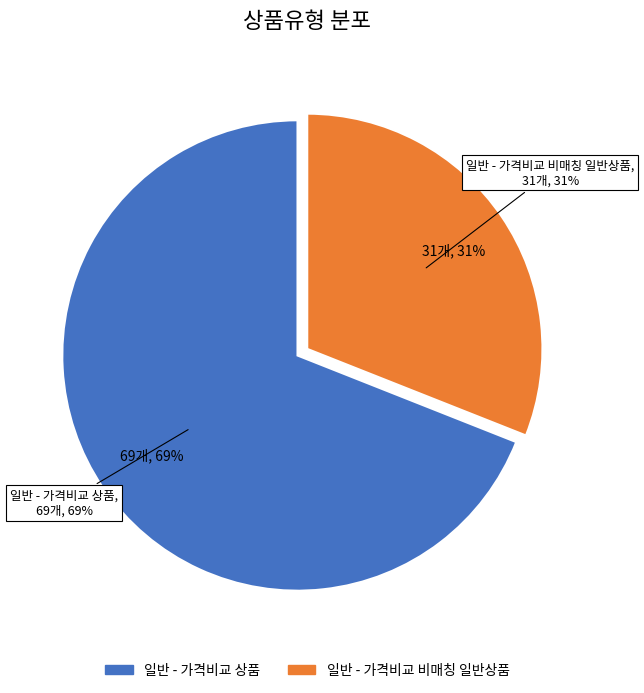

What is the largest slice in the pie chart?

일반 - 가격비교 상품